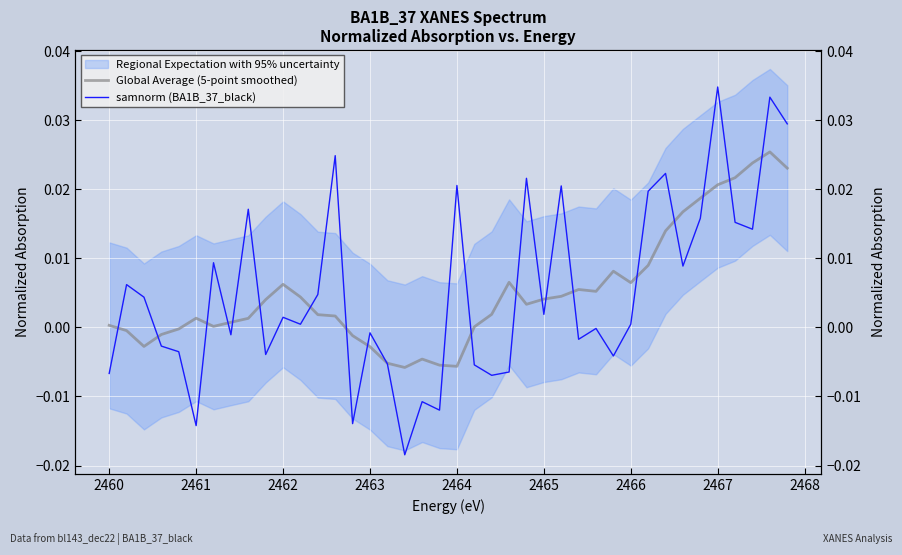

At which label does samnorm (BA1B_37_black) first exceed 0?

2460